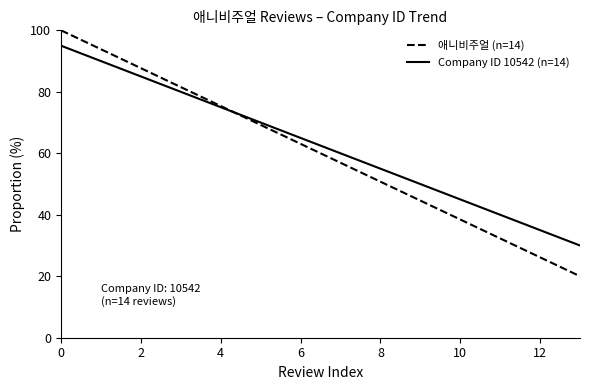

Rank the series by their maximum value, from highest to lowest.

애니비주얼 (n=14), Company ID 10542 (n=14)